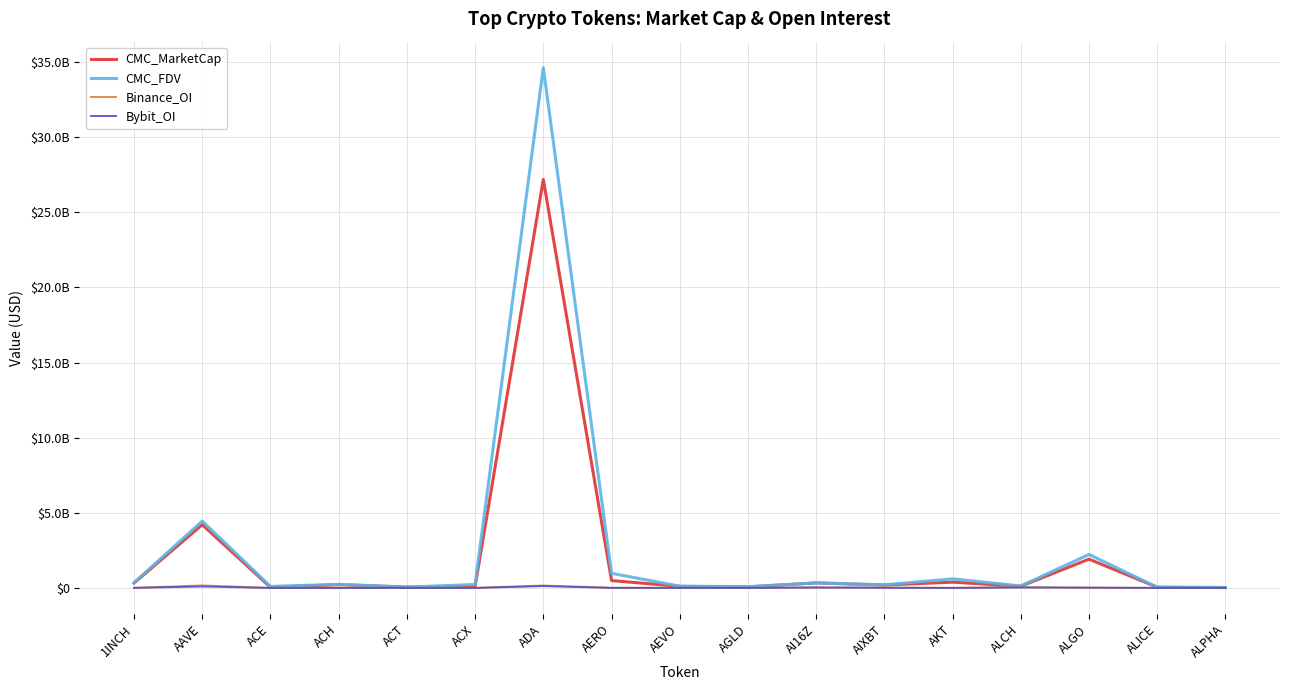

Does the chart display data point markers on the line(s)?

No